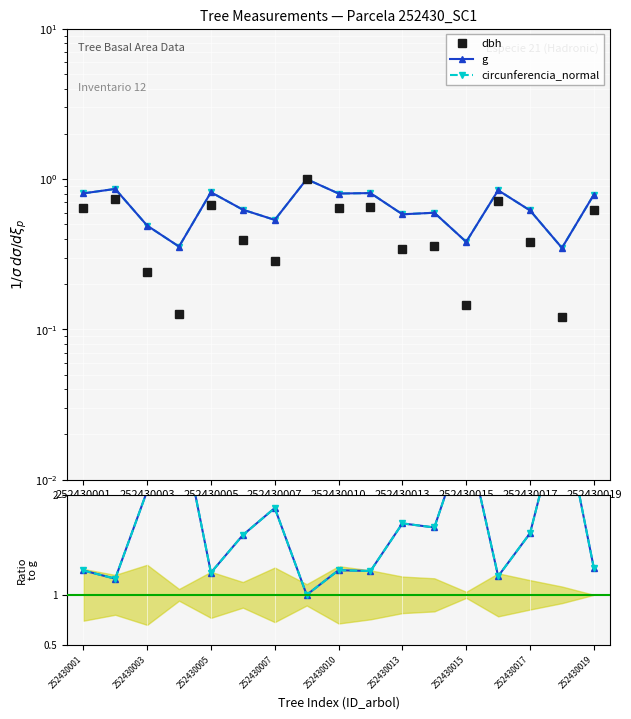

At 252430010, list the series in order from largest to smallest.

g, circunferencia_normal, dbh